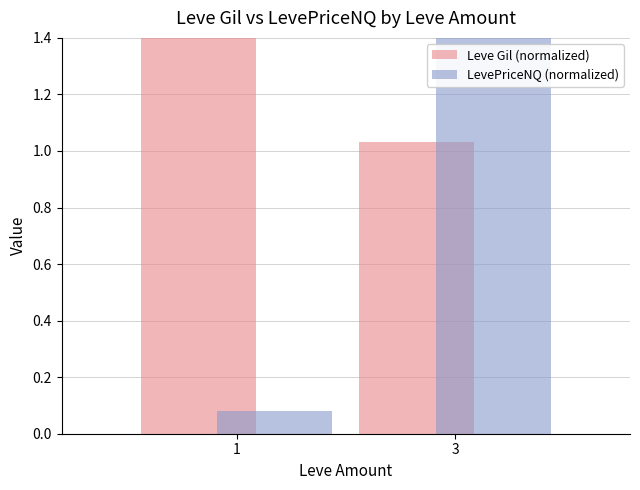

At how many categories does at least one series exceed 0?

2